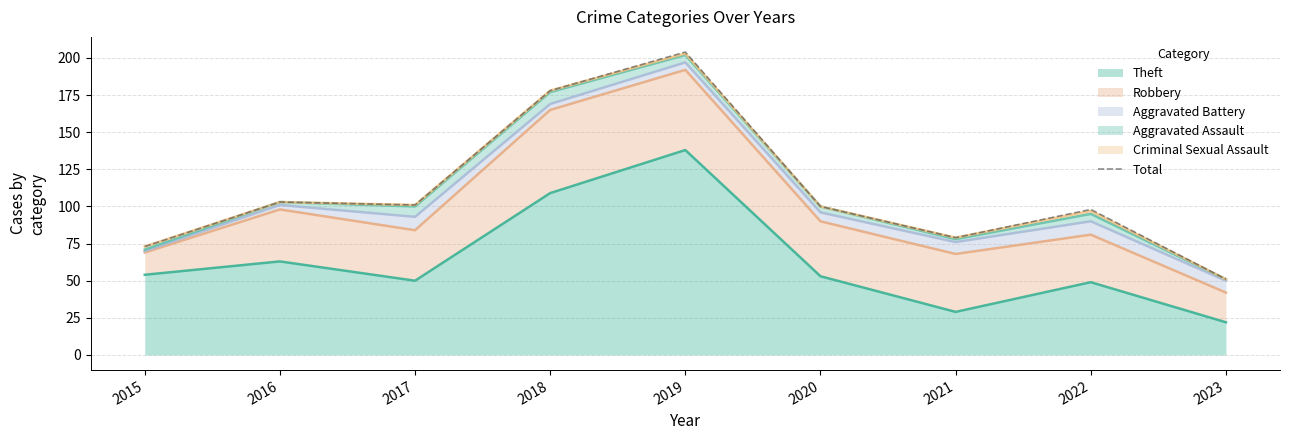

What is the ratio of the value at 2020 to the value at 2022?

1.0